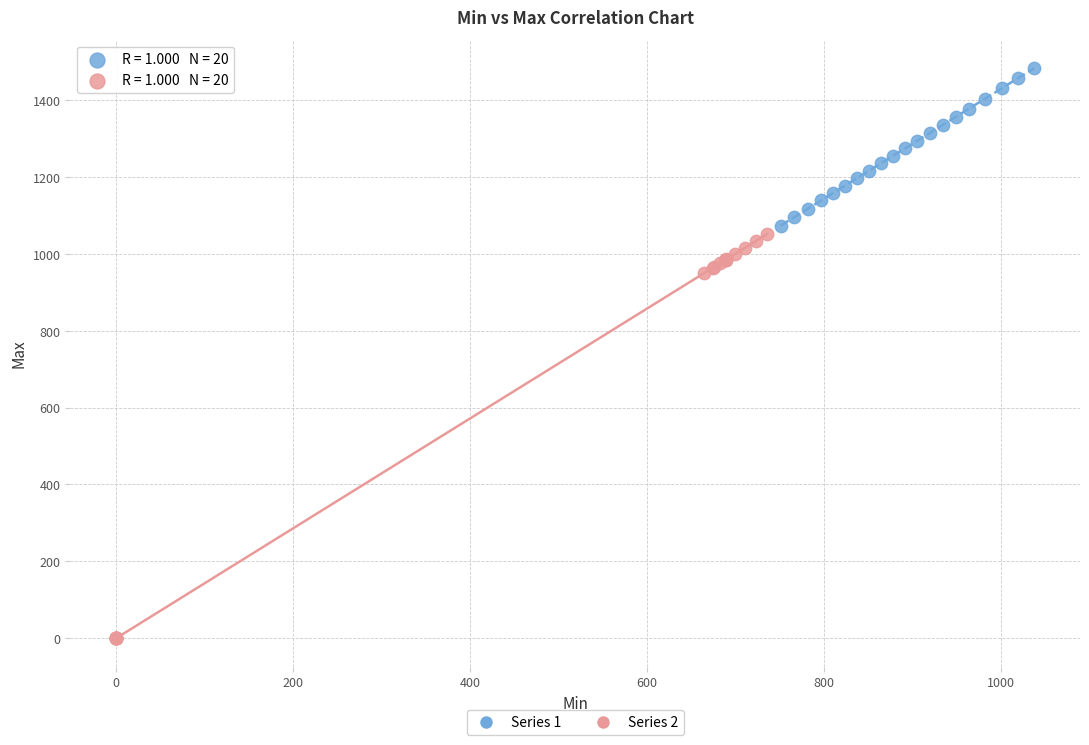

Which series reaches the maximum Y coordinate?

Series 1